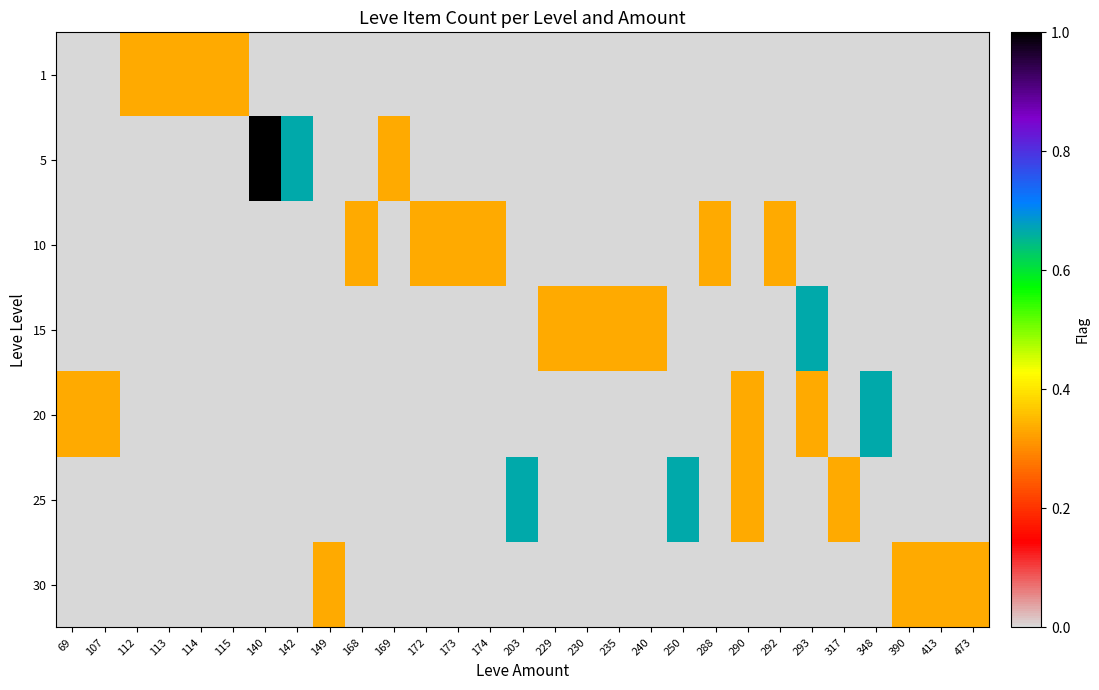

Reading left to right, list all the values displayed in this chart.

row_0: 69=0.0	107=0.0	112=0.3	113=0.3	114=0.3	115=0.3	140=0.0	142=0.0	149=0.0	168=0.0	169=0.0	172=0.0	173=0.0	174=0.0	203=0.0	229=0.0	230=0.0	235=0.0	240=0.0	250=0.0	288=0.0	290=0.0	292=0.0	293=0.0	317=0.0	348=0.0	390=0.0	413=0.0	473=0.0
row_1: 69=0.0	107=0.0	112=0.0	113=0.0	114=0.0	115=0.0	140=1.0	142=0.7	149=0.0	168=0.0	169=0.3	172=0.0	173=0.0	174=0.0	203=0.0	229=0.0	230=0.0	235=0.0	240=0.0	250=0.0	288=0.0	290=0.0	292=0.0	293=0.0	317=0.0	348=0.0	390=0.0	413=0.0	473=0.0
row_2: 69=0.0	107=0.0	112=0.0	113=0.0	114=0.0	115=0.0	140=0.0	142=0.0	149=0.0	168=0.3	169=0.0	172=0.3	173=0.3	174=0.3	203=0.0	229=0.0	230=0.0	235=0.0	240=0.0	250=0.0	288=0.3	290=0.0	292=0.3	293=0.0	317=0.0	348=0.0	390=0.0	413=0.0	473=0.0
row_3: 69=0.0	107=0.0	112=0.0	113=0.0	114=0.0	115=0.0	140=0.0	142=0.0	149=0.0	168=0.0	169=0.0	172=0.0	173=0.0	174=0.0	203=0.0	229=0.3	230=0.3	235=0.3	240=0.3	250=0.0	288=0.0	290=0.0	292=0.0	293=0.7	317=0.0	348=0.0	390=0.0	413=0.0	473=0.0
row_4: 69=0.3	107=0.3	112=0.0	113=0.0	114=0.0	115=0.0	140=0.0	142=0.0	149=0.0	168=0.0	169=0.0	172=0.0	173=0.0	174=0.0	203=0.0	229=0.0	230=0.0	235=0.0	240=0.0	250=0.0	288=0.0	290=0.3	292=0.0	293=0.3	317=0.0	348=0.7	390=0.0	413=0.0	473=0.0
row_5: 69=0.0	107=0.0	112=0.0	113=0.0	114=0.0	115=0.0	140=0.0	142=0.0	149=0.0	168=0.0	169=0.0	172=0.0	173=0.0	174=0.0	203=0.7	229=0.0	230=0.0	235=0.0	240=0.0	250=0.7	288=0.0	290=0.3	292=0.0	293=0.0	317=0.3	348=0.0	390=0.0	413=0.0	473=0.0
row_6: 69=0.0	107=0.0	112=0.0	113=0.0	114=0.0	115=0.0	140=0.0	142=0.0	149=0.3	168=0.0	169=0.0	172=0.0	173=0.0	174=0.0	203=0.0	229=0.0	230=0.0	235=0.0	240=0.0	250=0.0	288=0.0	290=0.0	292=0.0	293=0.0	317=0.0	348=0.0	390=0.3	413=0.3	473=0.3